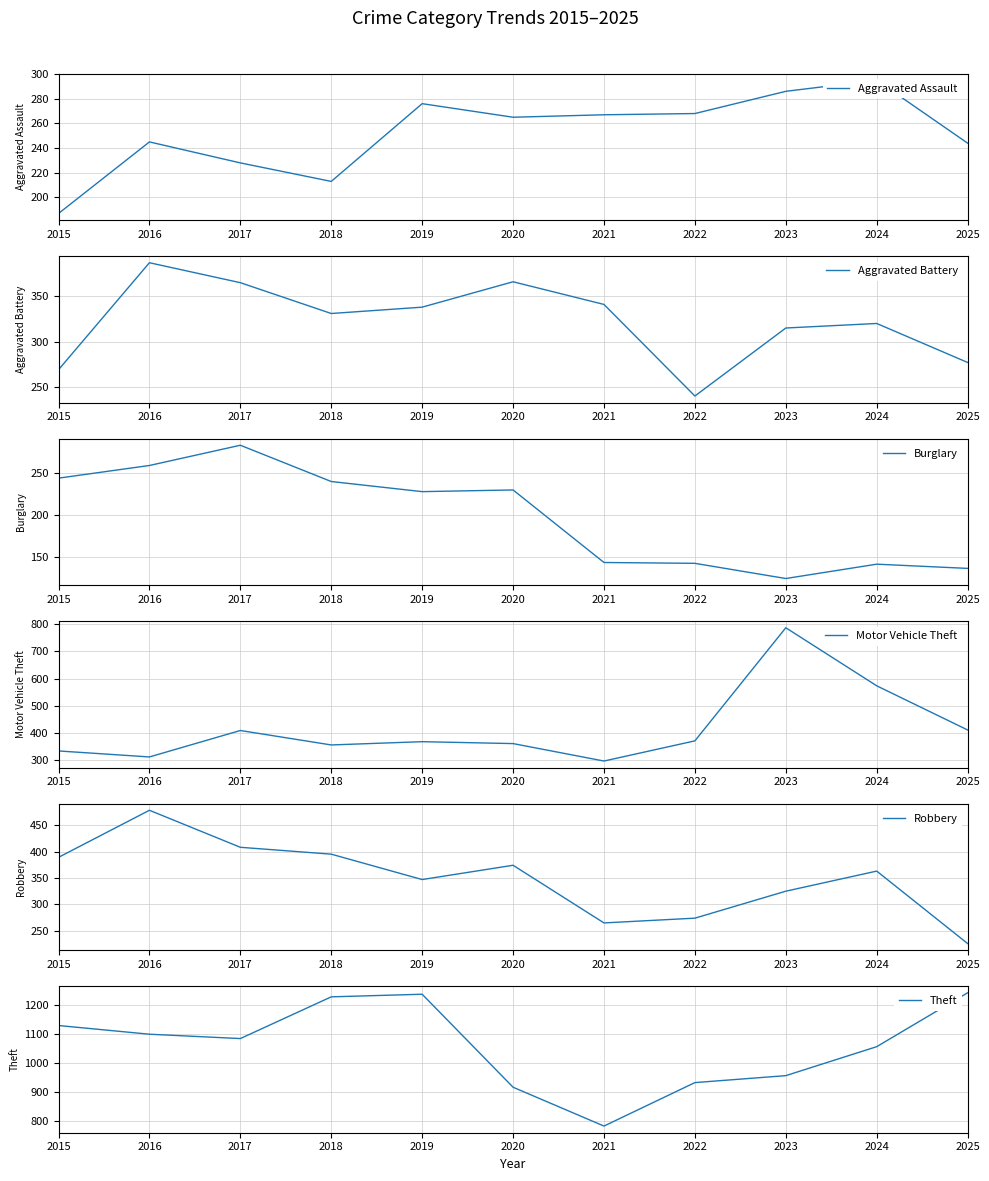

What is the sum of all Theft values?

11661